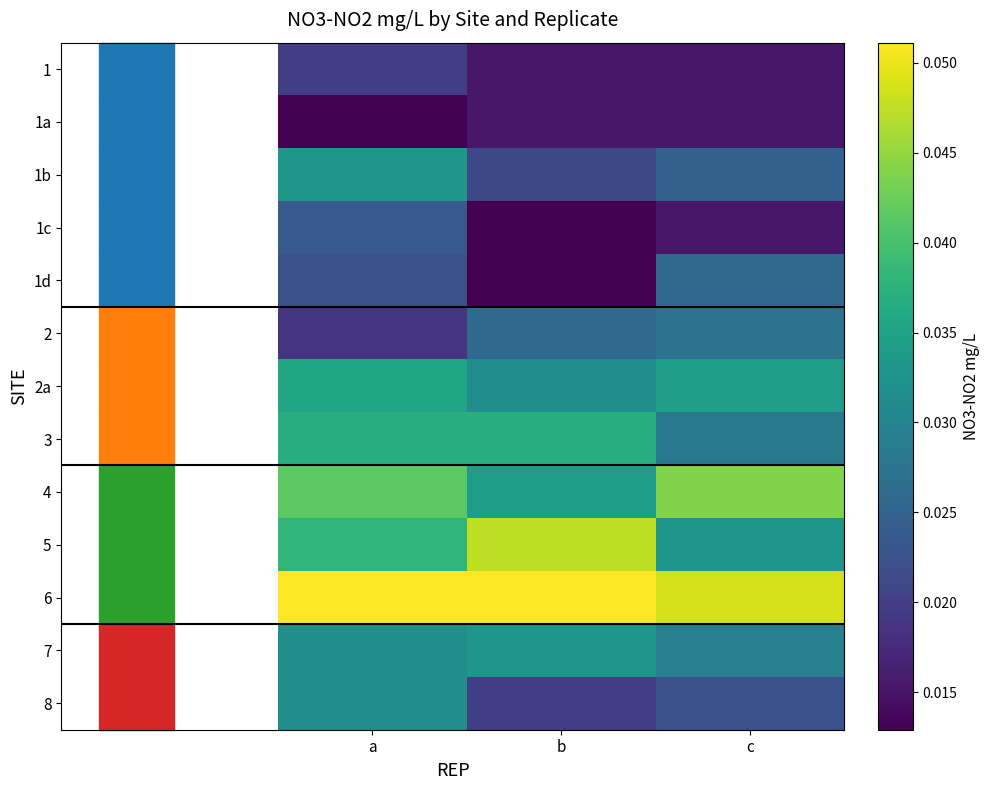

Reading left to right, transcribe all the data shown in this chart.

1: a=0.0	b=0.0	c=0.0
1a: a=0.0	b=0.0	c=0.0
1b: a=0.0	b=0.0	c=0.0
1c: a=0.0	b=0.0	c=0.0
1d: a=0.0	b=0.0	c=0.0
2: a=0.0	b=0.0	c=0.0
2a: a=0.0	b=0.0	c=0.0
3: a=0.0	b=0.0	c=0.0
4: a=0.0	b=0.0	c=0.0
5: a=0.0	b=0.0	c=0.0
6: a=0.1	b=0.1	c=0.0
7: a=0.0	b=0.0	c=0.0
8: a=0.0	b=0.0	c=0.0